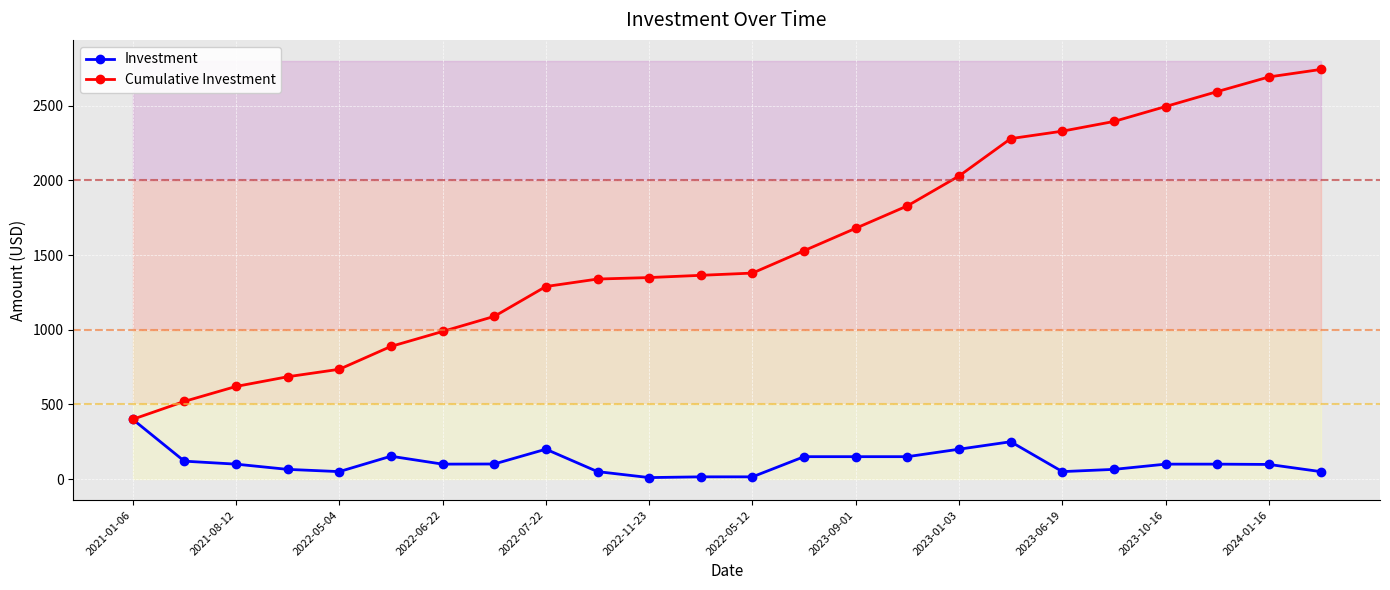

True or false: Cumulative Investment and Investment intersect in this chart.

False